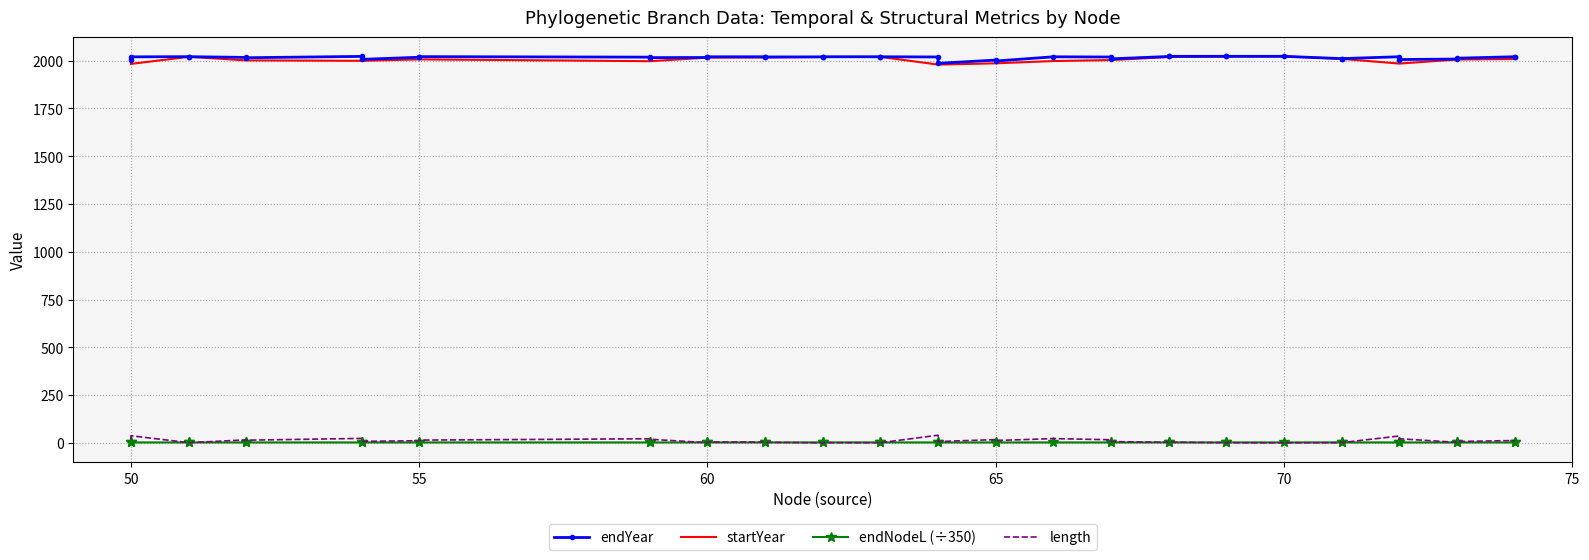

True or false: endNodeL (÷350) and startYear cross at least once.

False